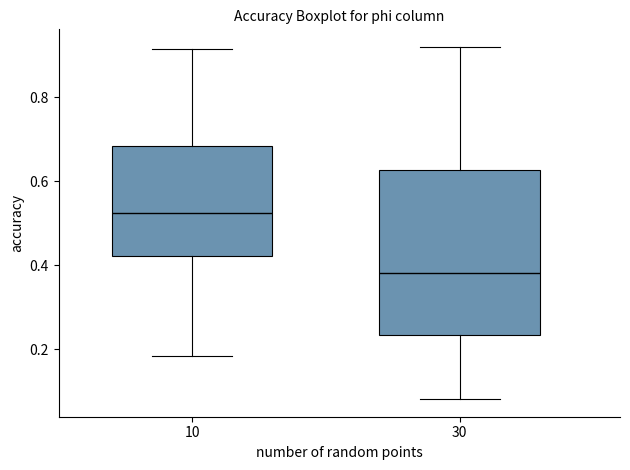

Comparing the boxes themselves (not the whiskers), which one is the tallest?

30